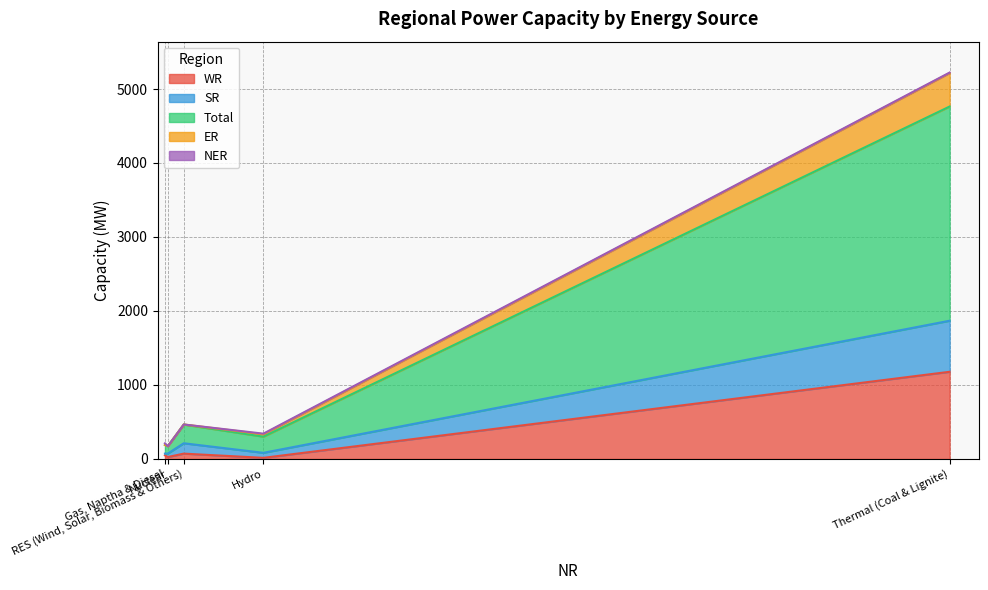

Does the chart have visible grid lines?

Yes